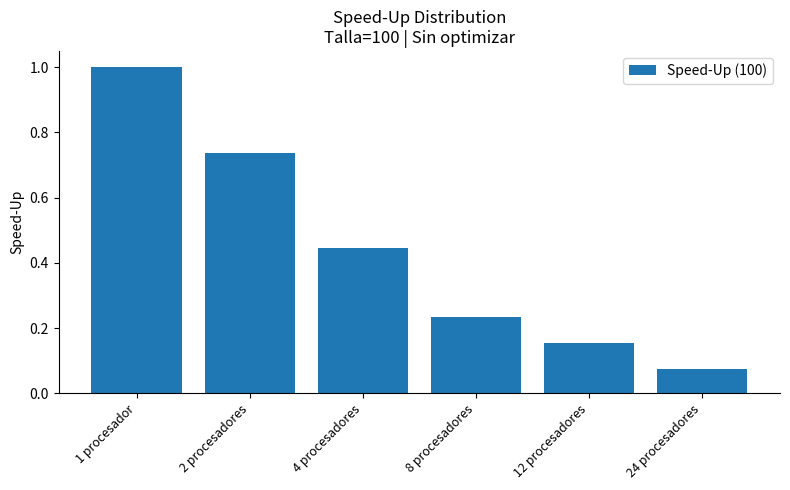

True or false: the data shows 0.1 at 12 procesadores.

False